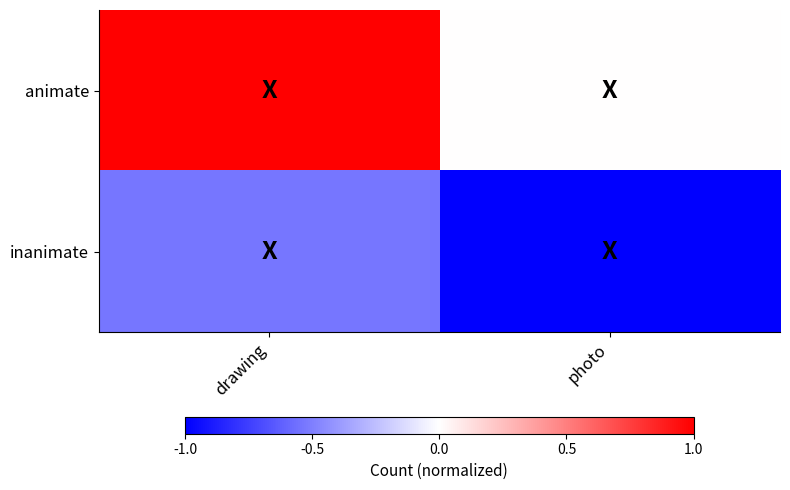

Which series has the widest spread of values?

animate